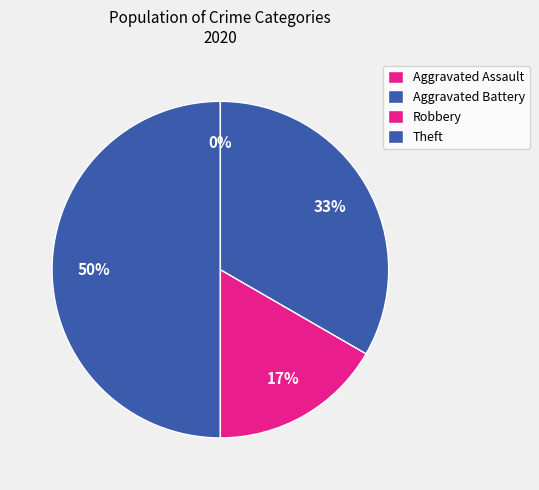

Which category has the biggest portion of the pie?

Aggravated Battery